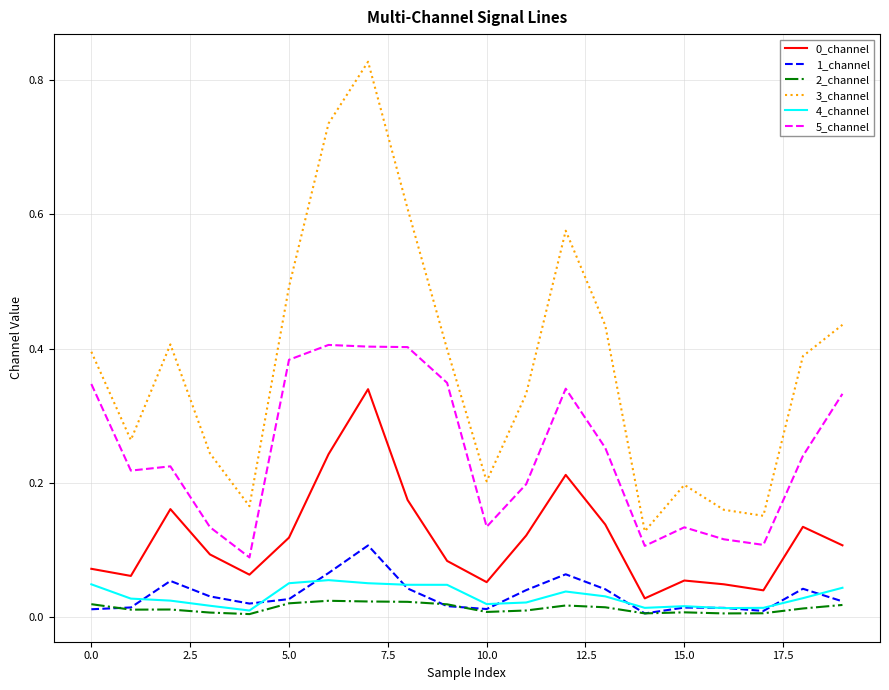

Is this an area chart (filled region under the line)?

No